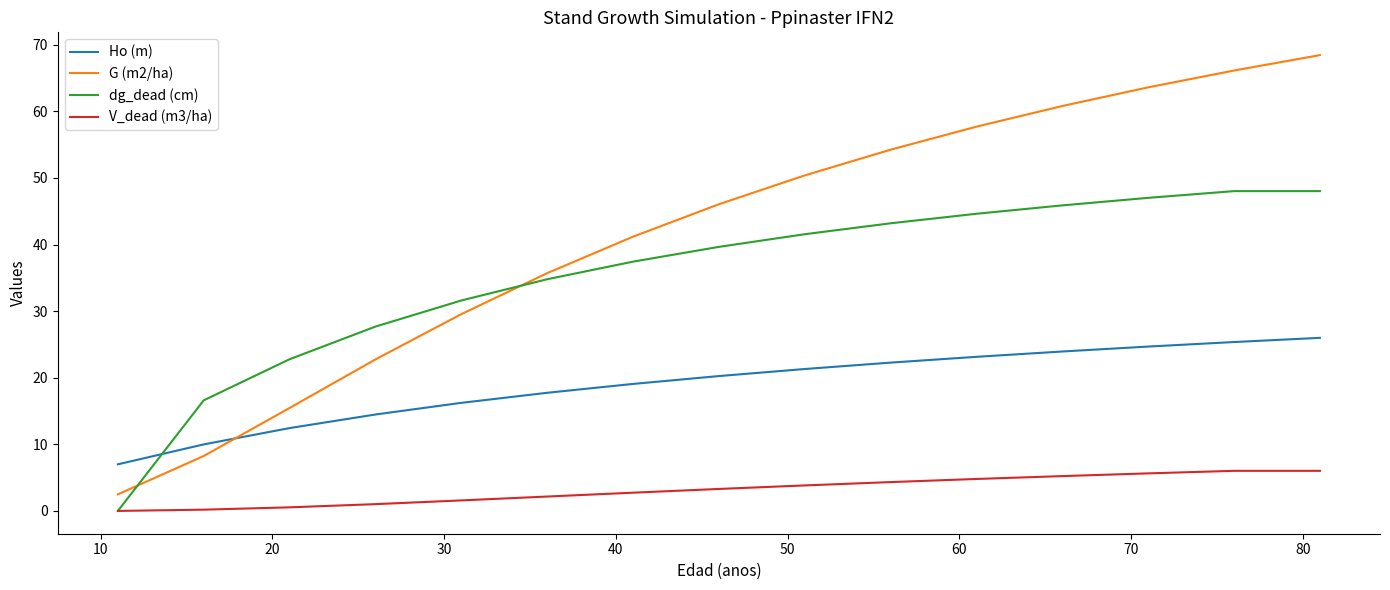

How many lines are shown in the chart?

4